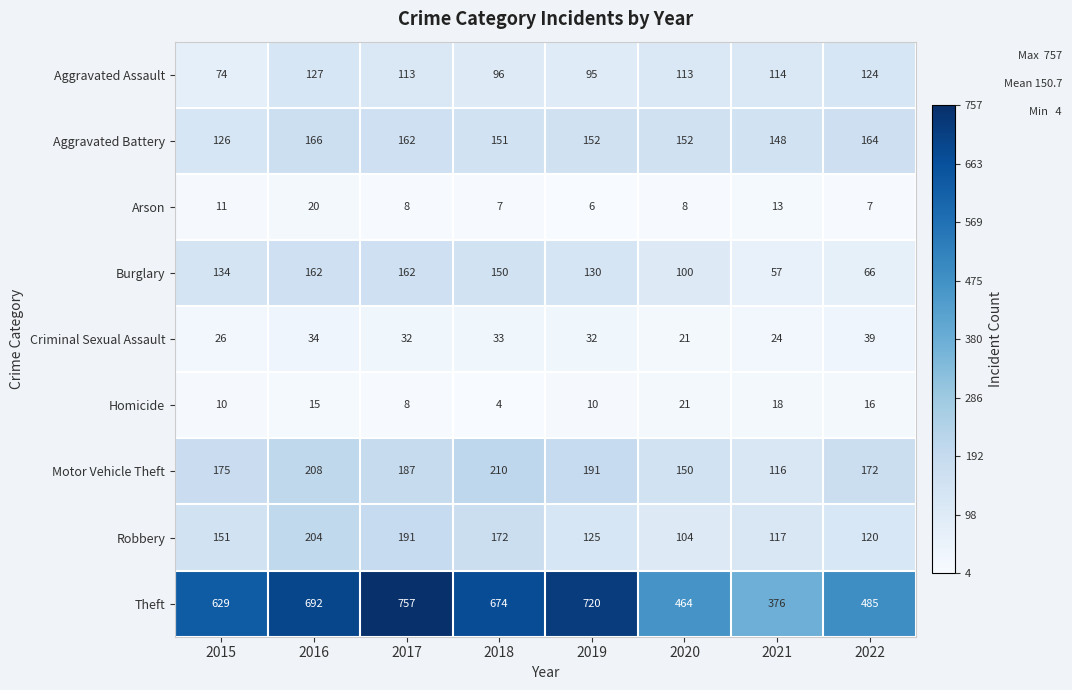

Which series has the widest spread of values?

Theft